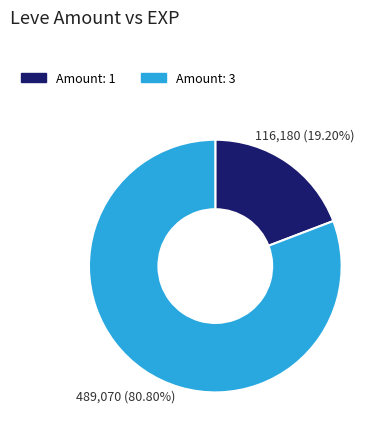

Is there a majority slice in this chart?

Yes